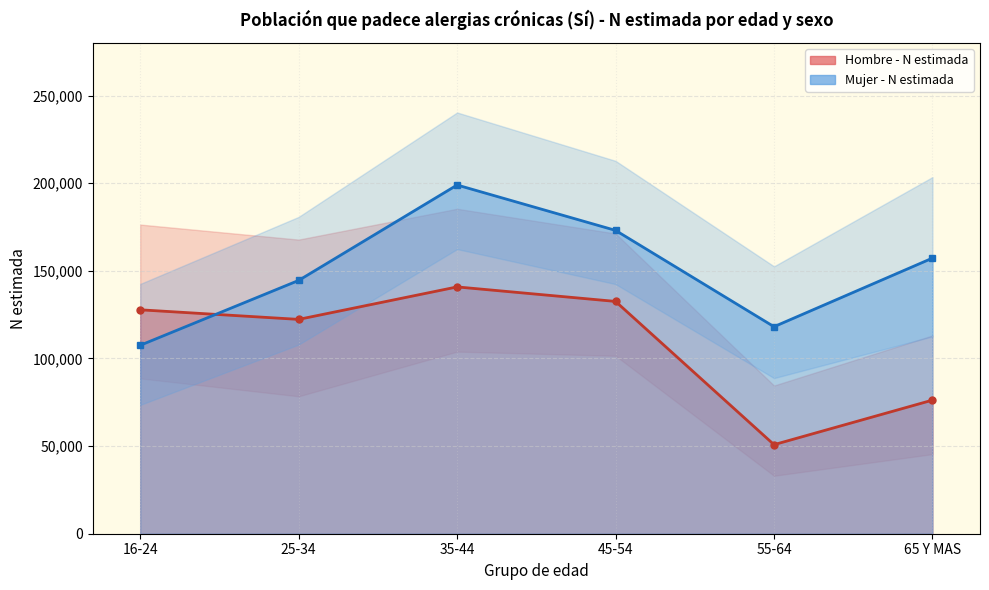

True or false: Hombre - N estimada (línea) has a value of 132552 at 45-54.

True